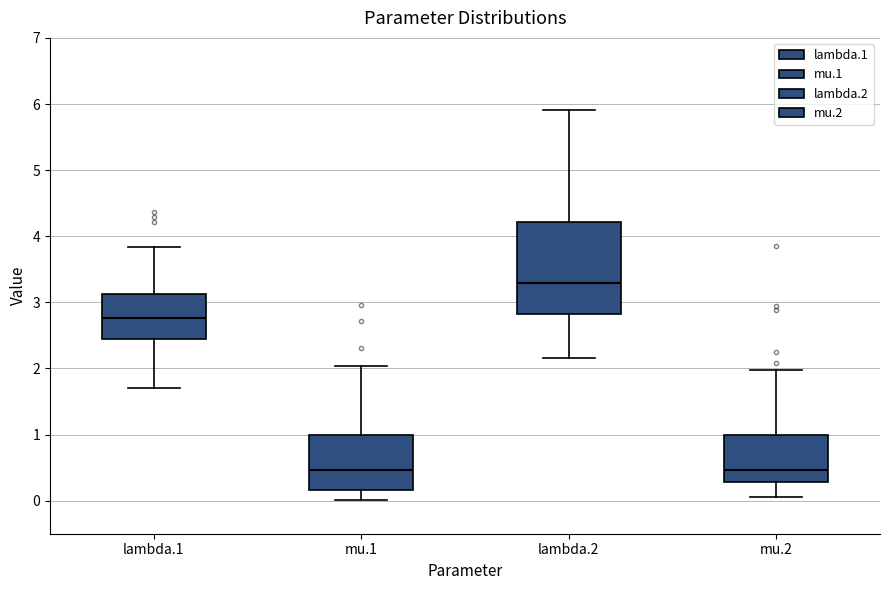

Reading left to right, transcribe this box plot: for each box, give where its median line is, the range the box spans, and where its two whiskers end, as read against the y-axis. The values are not printed on the chart, so give them approximately, as read against the axis.

lambda.1: median 2.8, box 2.4 to 3.1, whiskers 1.7 to 3.8
mu.1: median 0.5, box 0.2 to 1.0, whiskers 0.0 to 2.0
lambda.2: median 3.3, box 2.8 to 4.2, whiskers 2.2 to 5.9
mu.2: median 0.5, box 0.3 to 1.0, whiskers 0.1 to 2.0